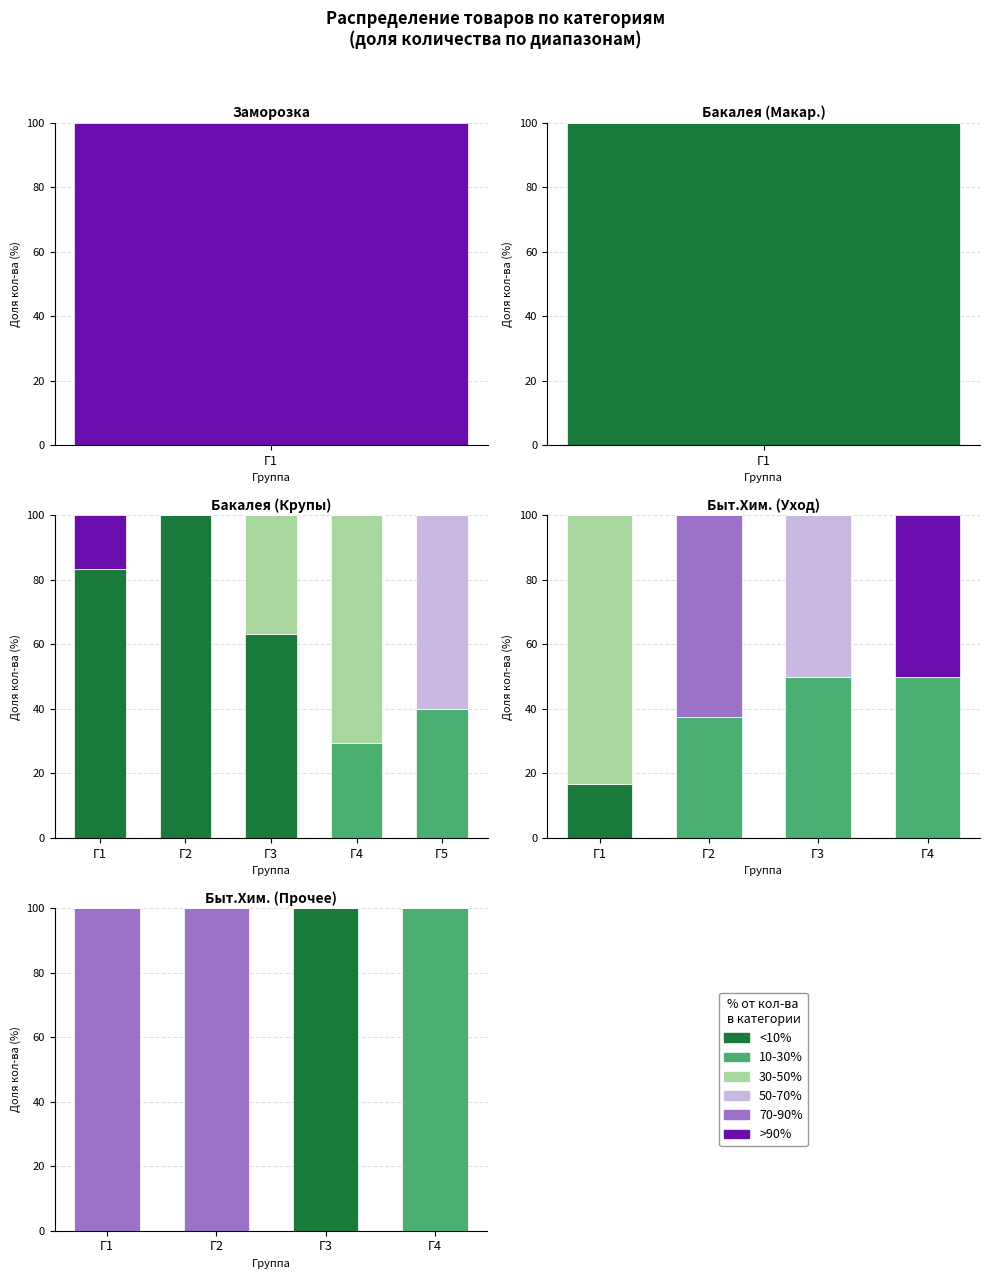

Does the chart contain any negative values?

No